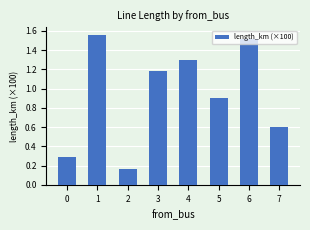

Does the chart contain any negative values?

No